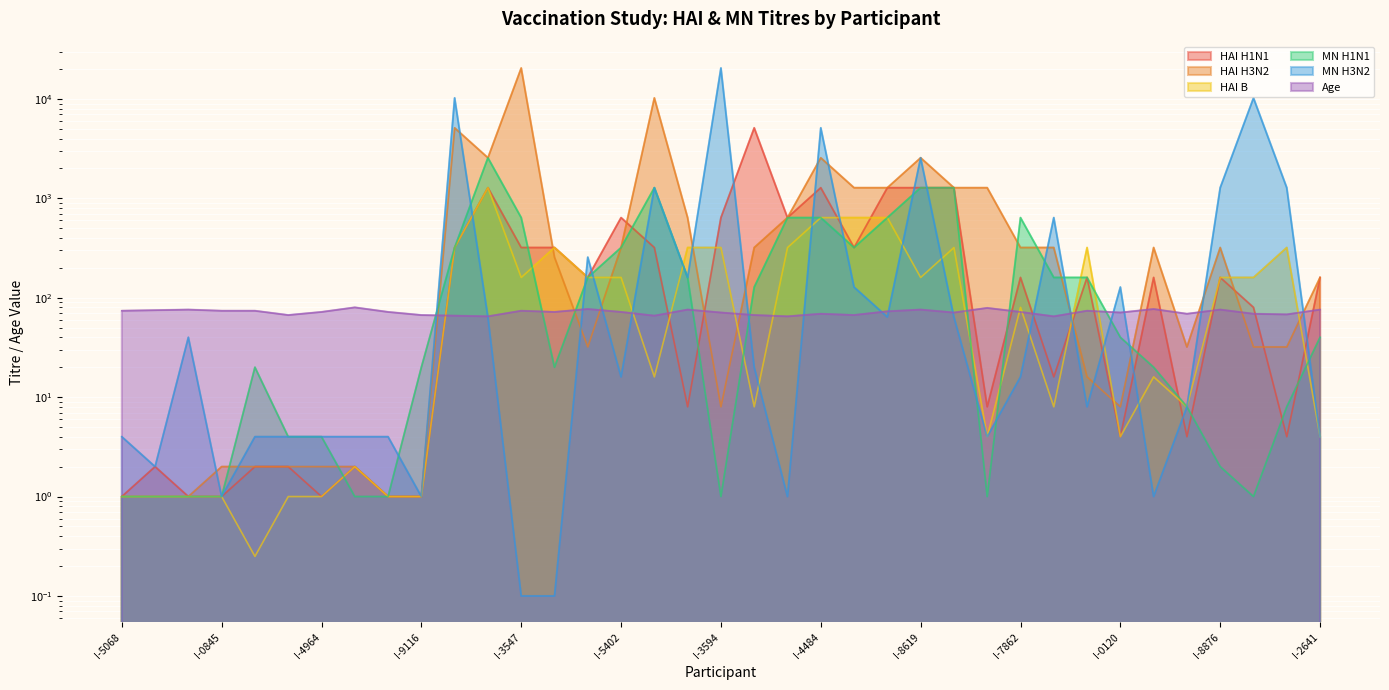

Count the number of categories in the chart.

37